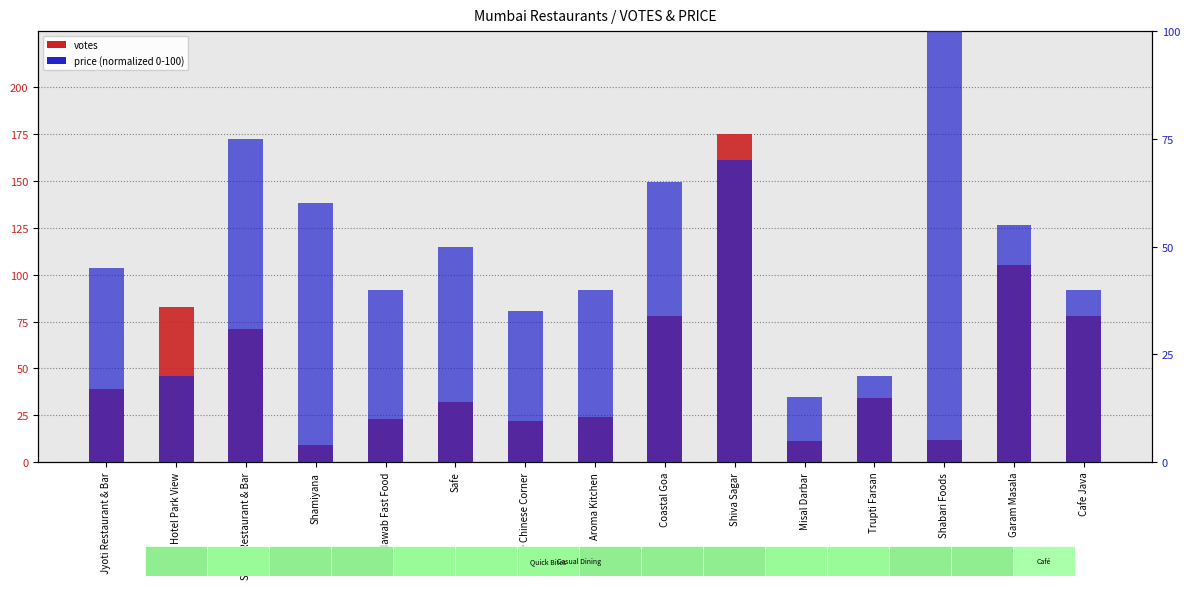

What is the difference between the maximum and second lowest values in the price (normalized) series?

80.0